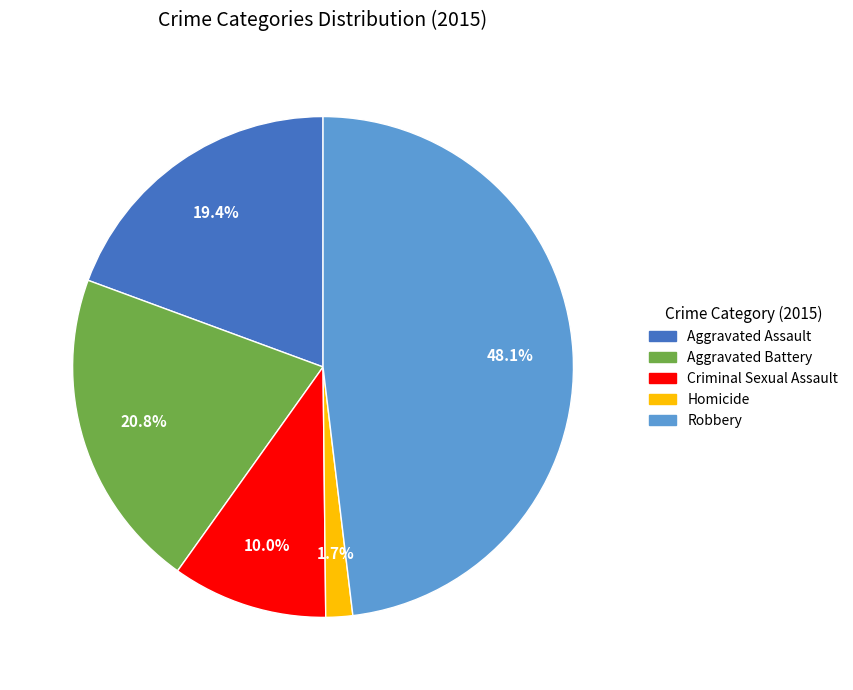

What percentage is the Aggravated Assault slice, to the nearest percent?

19%